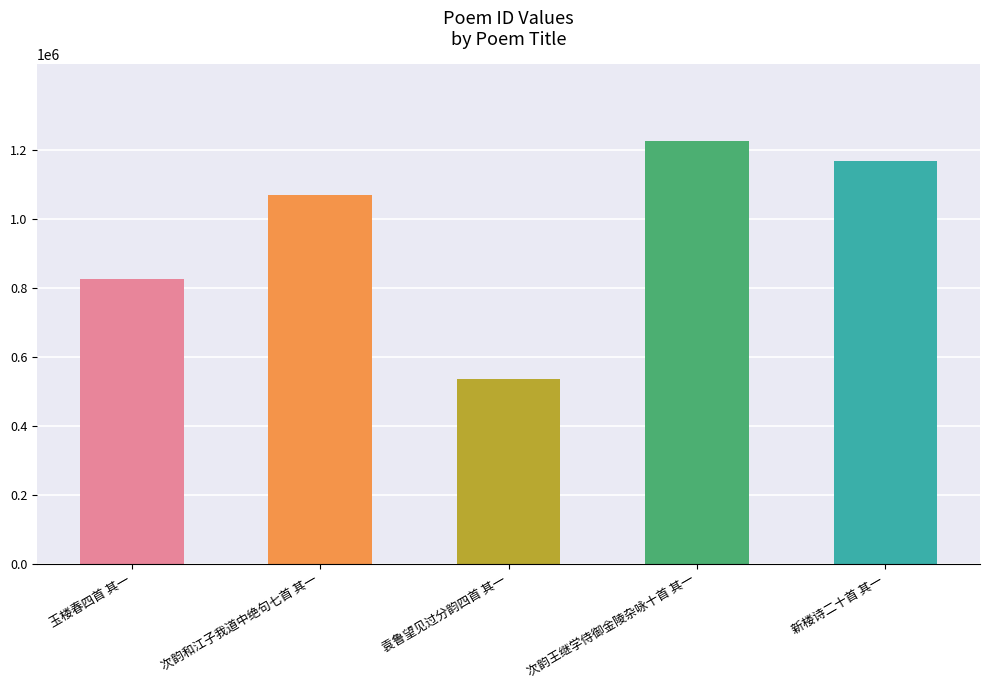

Which category has the highest value across all series?

次韵王继学侍御金陵杂咏十首 其一